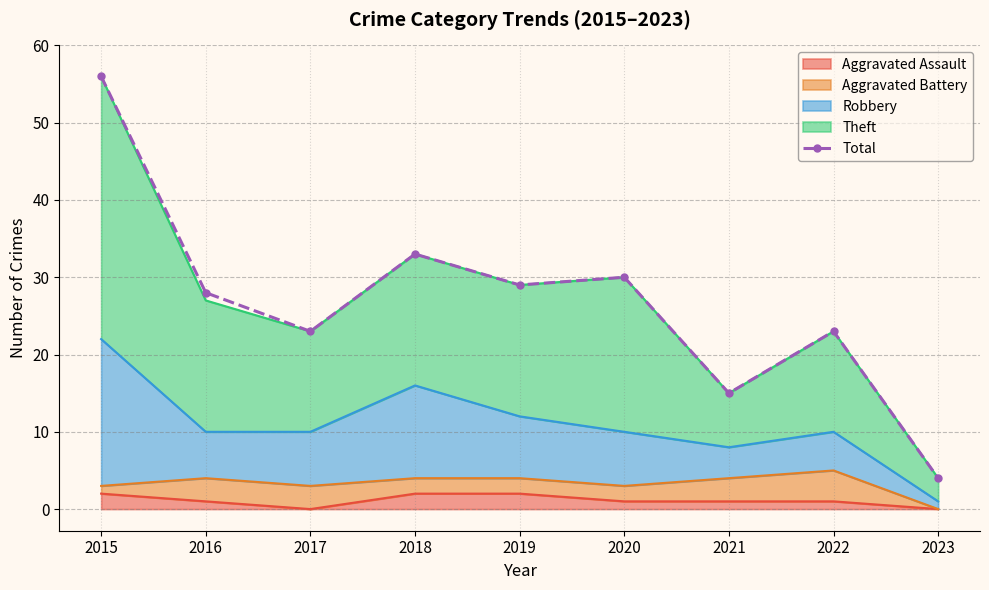

Where is the first local minimum?

2017